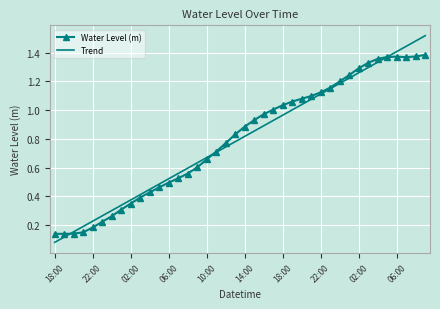

Which series has the largest range (max minus min)?

Trend